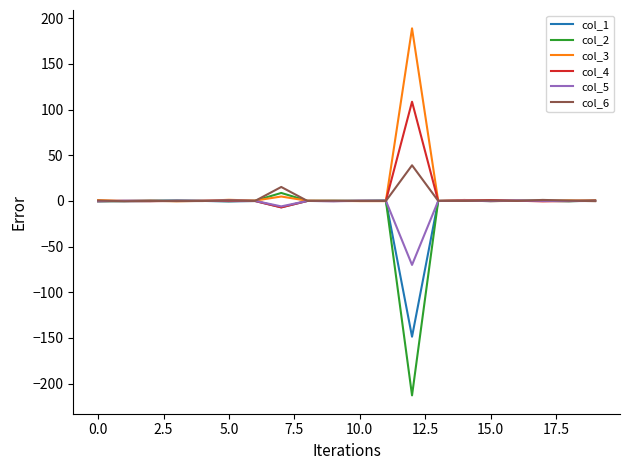

What is the maximum value shown in the chart?

188.9